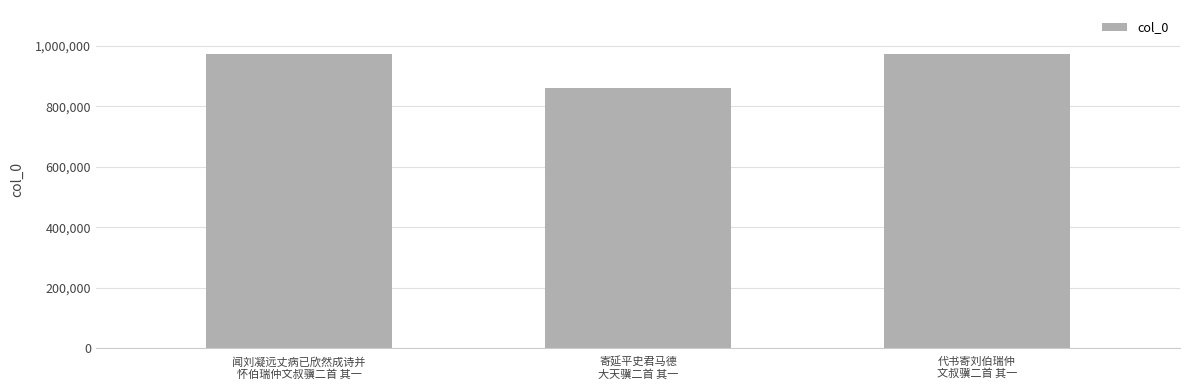

What is the sum of all values?

2805444